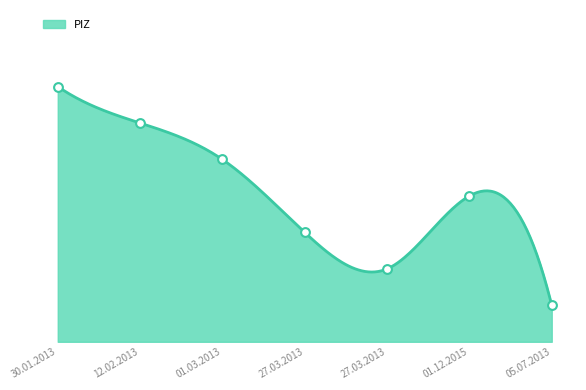

What is the ratio of the value at 12.02.2013 to the value at 01.12.2015?

1.5